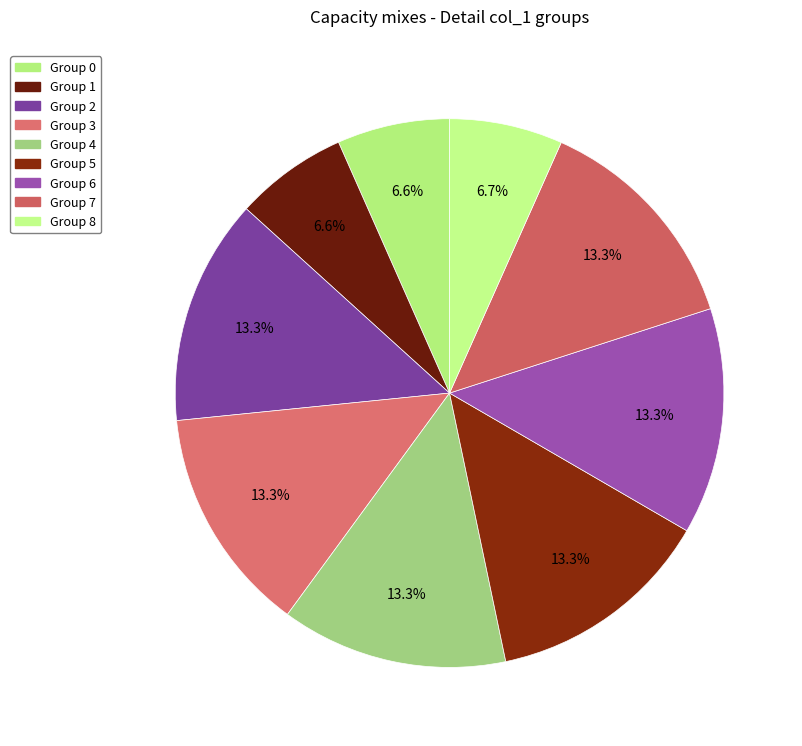

How many slices are in this pie chart?

9